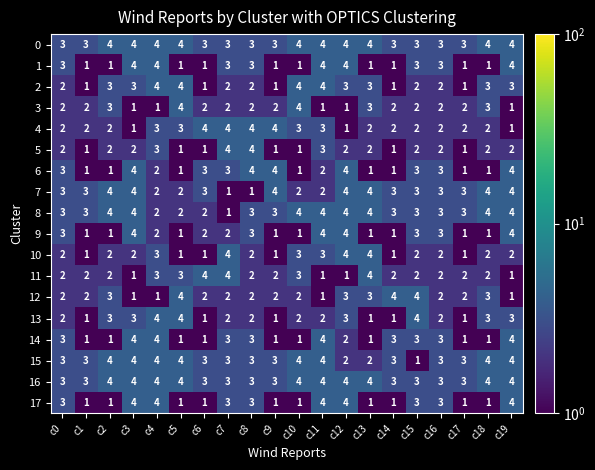

How many 2 values are between 2 and 3?

11